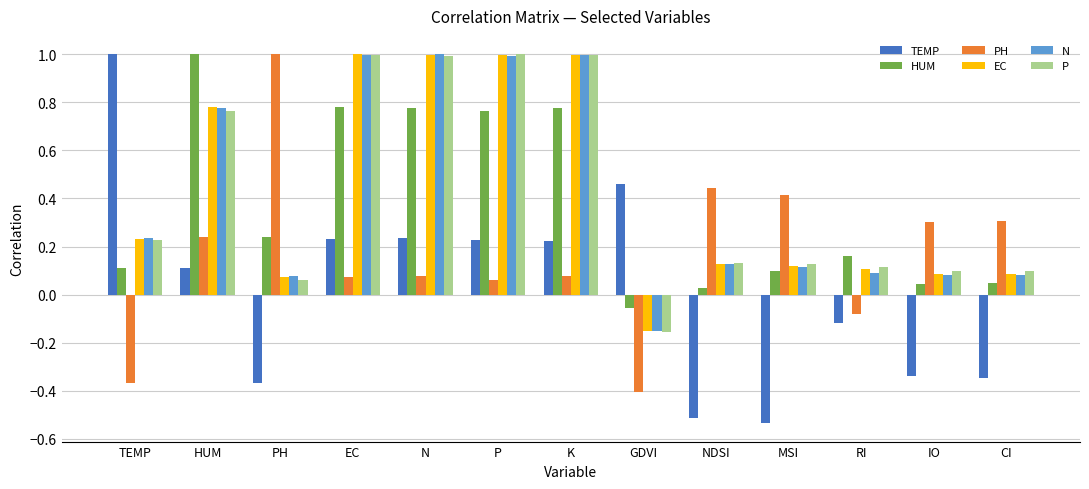

How many bars are there in total?

78